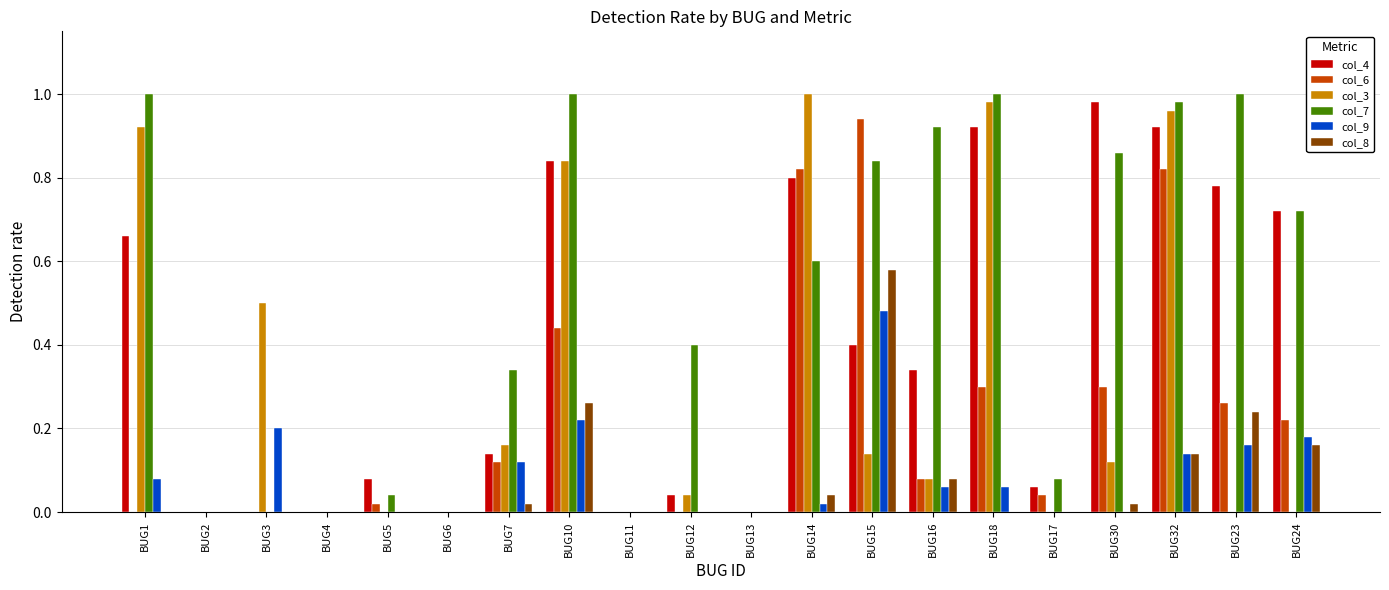

At which label does col_9 reach its peak?

BUG15